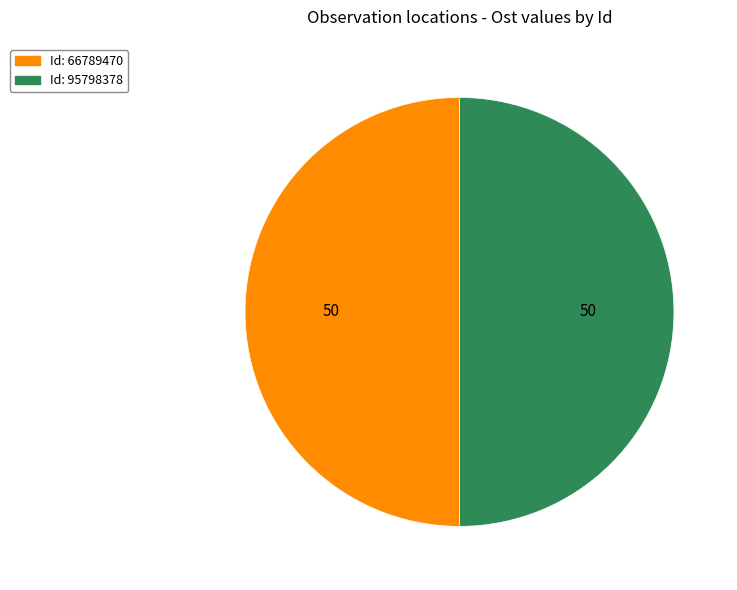

Count the number of slices in the pie.

2